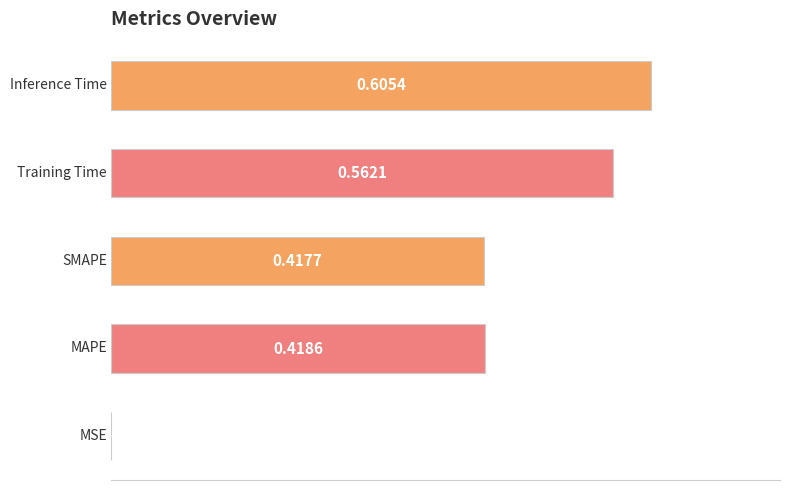

What is the sum of all values?

2.0